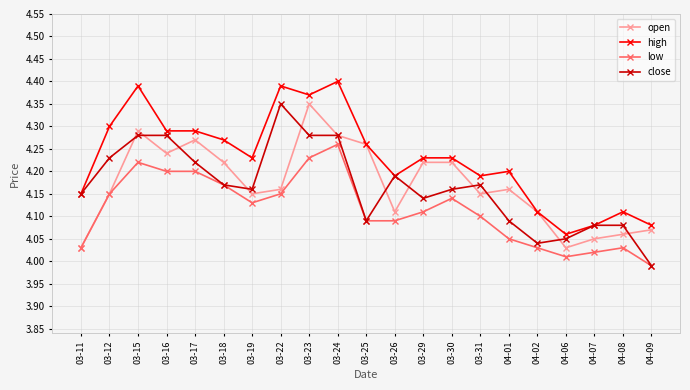

Between 03-31 and 04-02, which series saw the biggest shift?

close